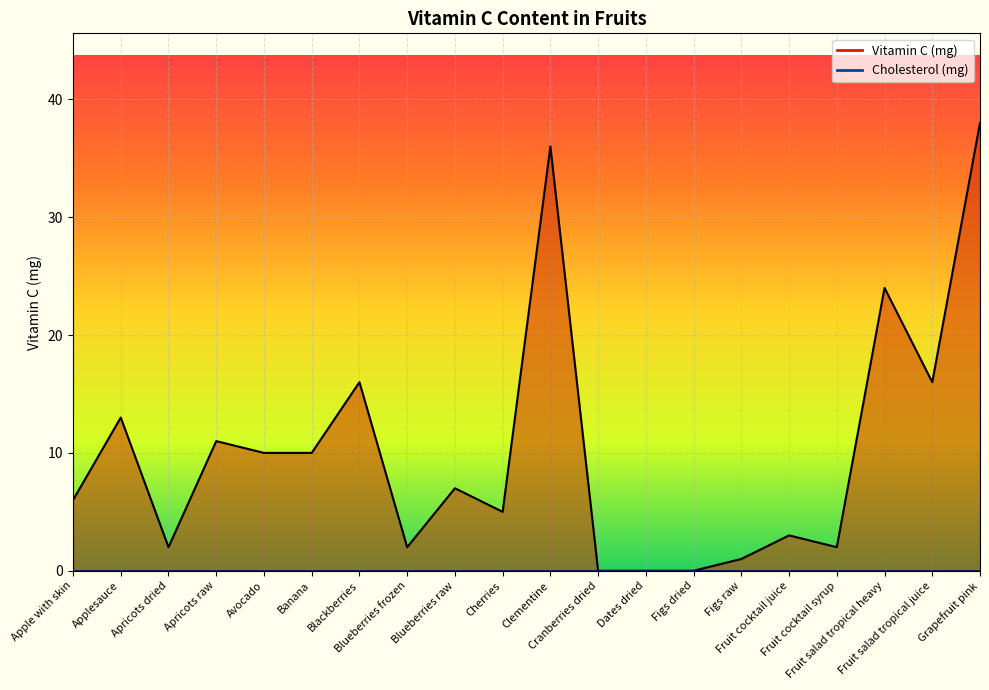

Which category has the highest value across all series?

Grapefruit pink